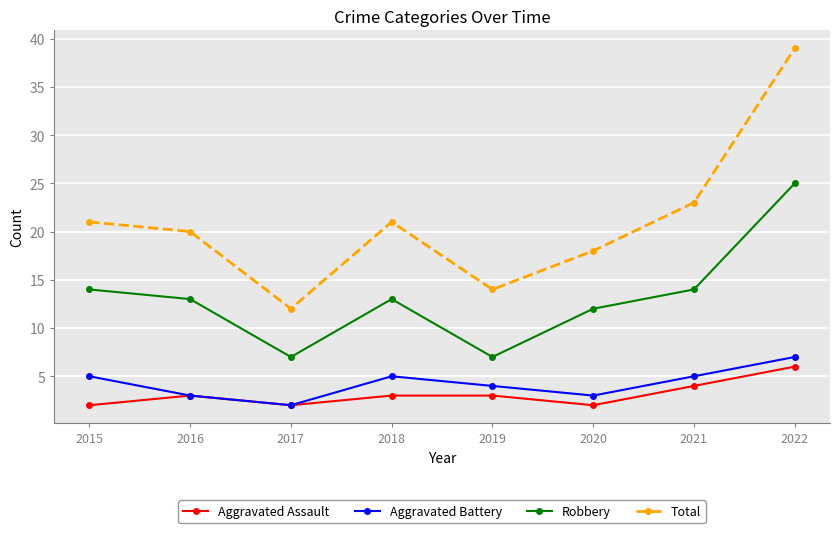

List the series in order of their peak value, highest first.

Total, Robbery, Aggravated Battery, Aggravated Assault